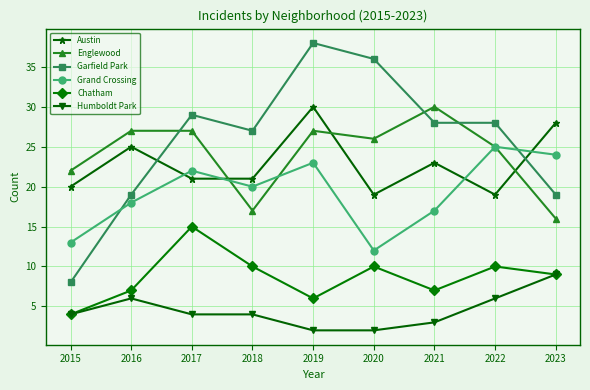

Is this an area chart (filled region under the line)?

No